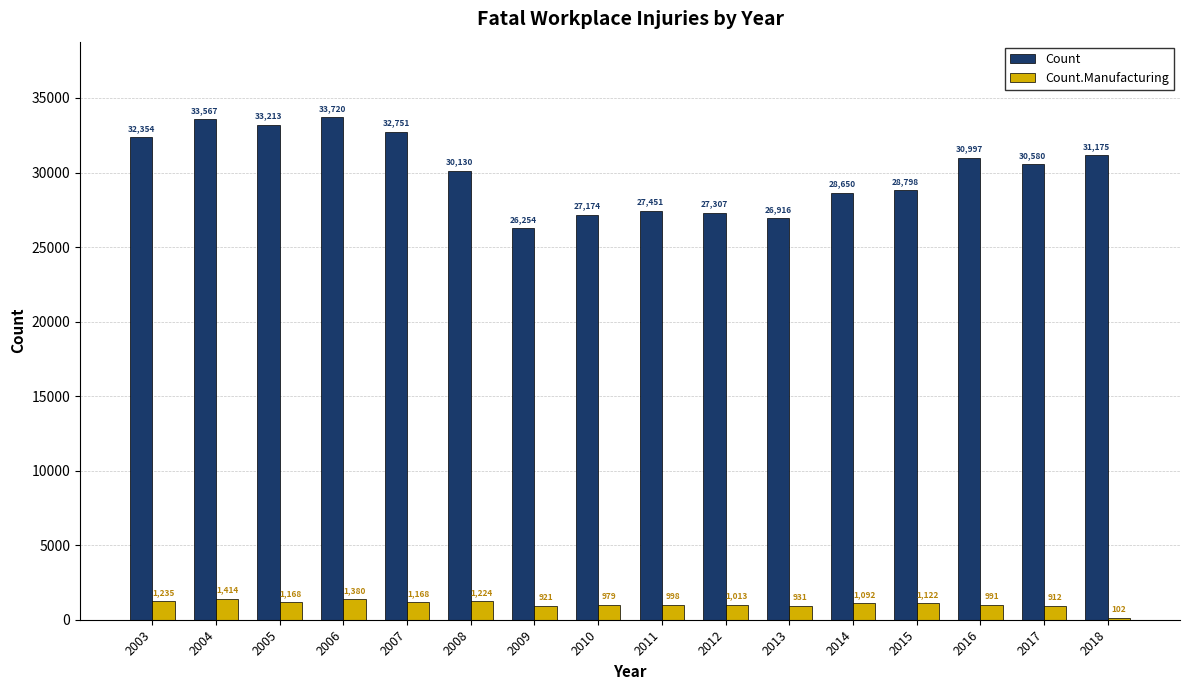

What is the sum of the Count values at 2010 and 2009?

53428